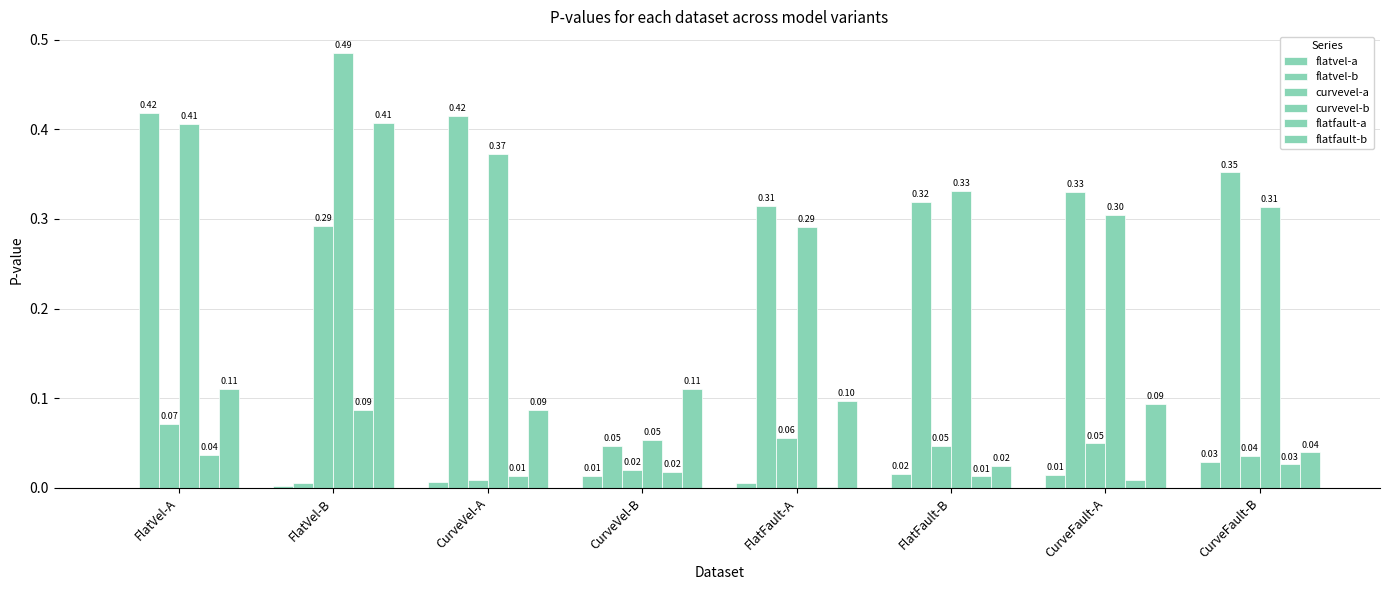

Reading left to right, list all the values displayed in this chart.

flatvel-a: 0.0	0.0	0.0	0.0	0.0	0.0	0.0	0.0
flatvel-b: 0.4	0.0	0.4	0.0	0.3	0.3	0.3	0.4
curvevel-a: 0.1	0.3	0.0	0.0	0.1	0.0	0.0	0.0
curvevel-b: 0.4	0.5	0.4	0.1	0.3	0.3	0.3	0.3
flatfault-a: 0.0	0.1	0.0	0.0	0.0	0.0	0.0	0.0
flatfault-b: 0.1	0.4	0.1	0.1	0.1	0.0	0.1	0.0